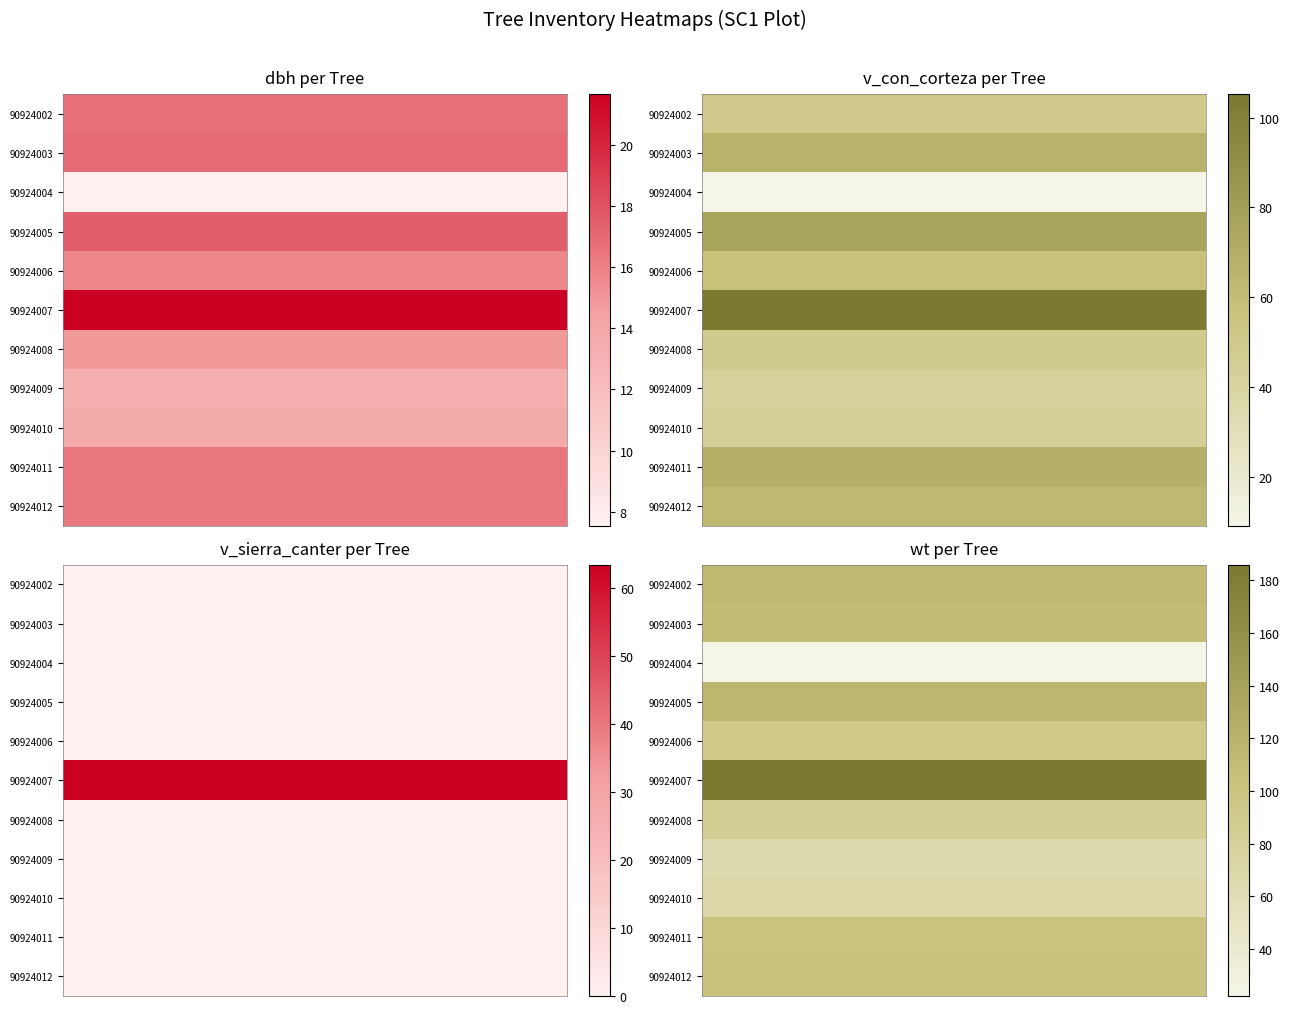

Between 3 and 0, which is larger?

3